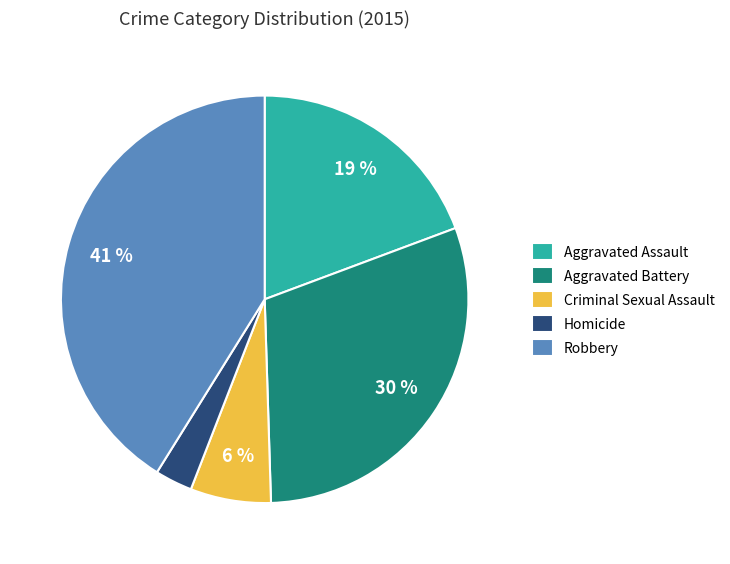

How many slices are in this pie chart?

5